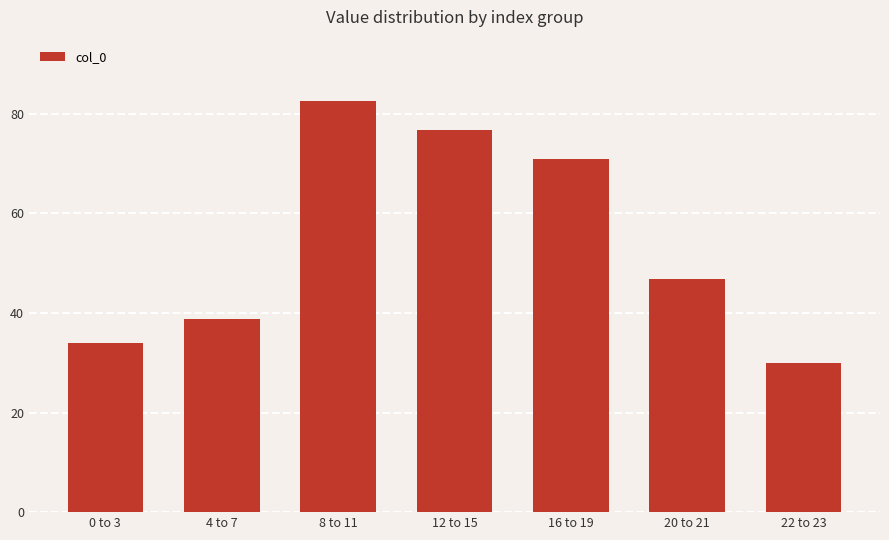

At which category does the chart reach its minimum across all series?

22 to 23